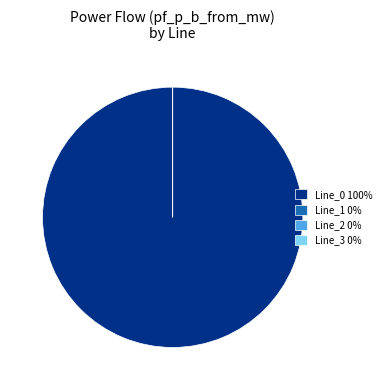

Combined, do Line_3 and Line_2 account for over 50%?

No